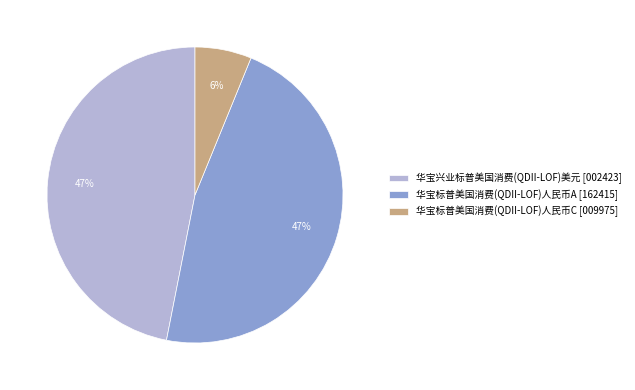

Between 华宝兴业标普美国消费(QDII-LOF)美元 [002423] and 华宝标普美国消费(QDII-LOF)人民币C [009975], which is larger?

华宝兴业标普美国消费(QDII-LOF)美元 [002423]